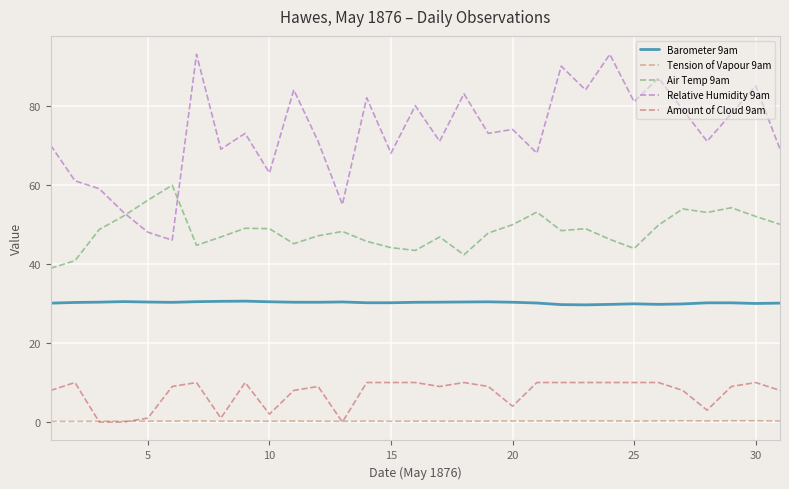

What are all the series names shown in the legend?

Barometer 9am, Tension of Vapour 9am, Air Temp 9am, Relative Humidity 9am, Amount of Cloud 9am